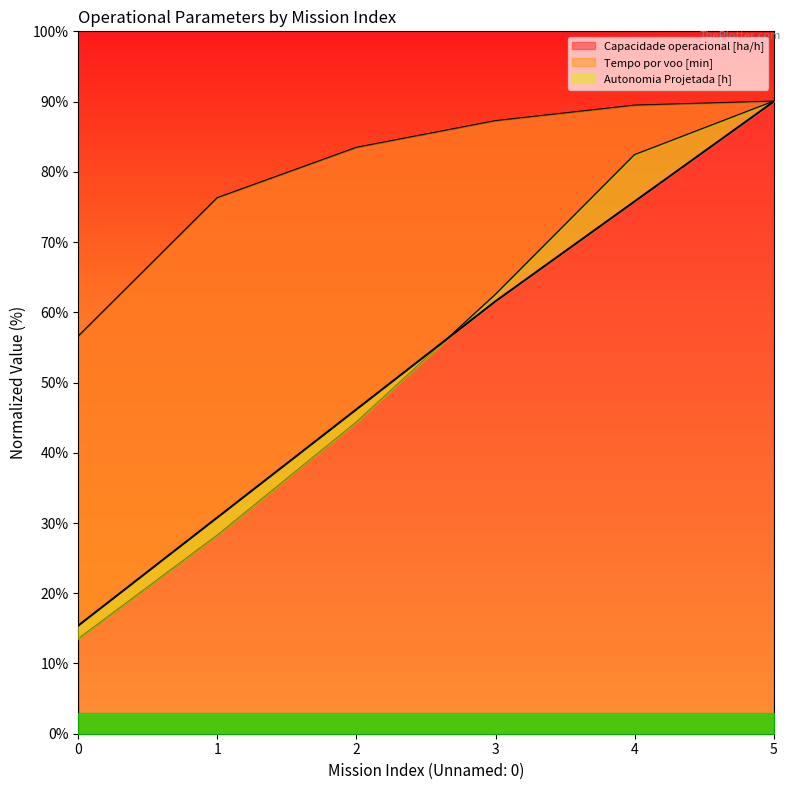

True or false: Capacidade operacional [ha/h] and Tempo por voo [min] intersect in this chart.

False